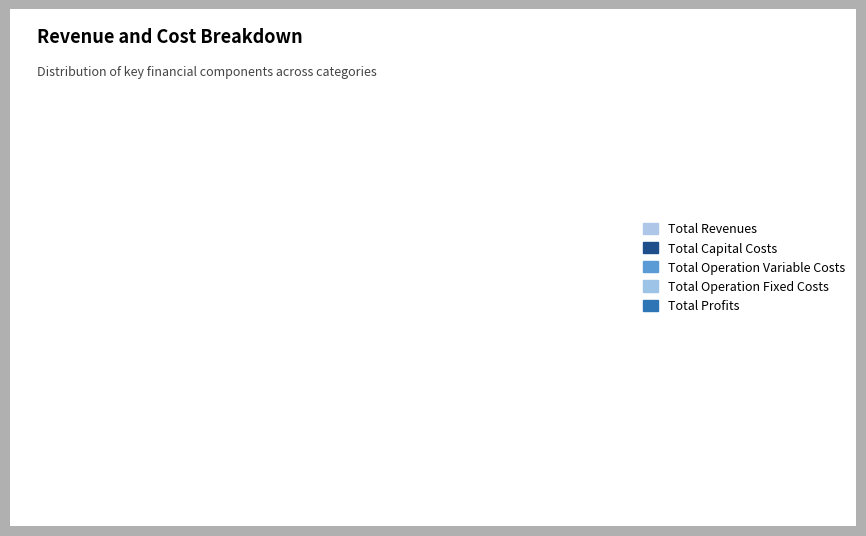

Count the number of slices in the pie.

5